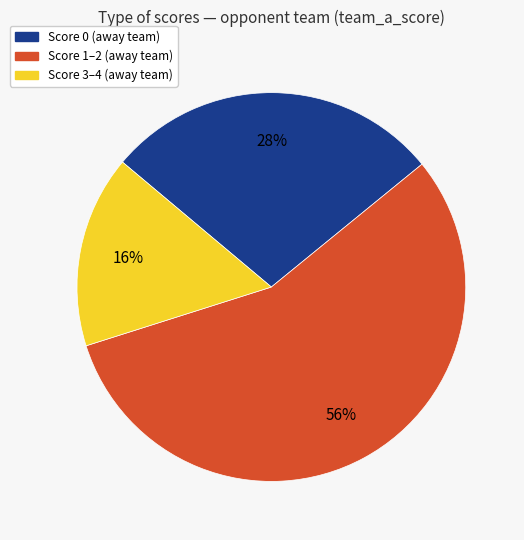

Does any single category account for the majority?

Yes